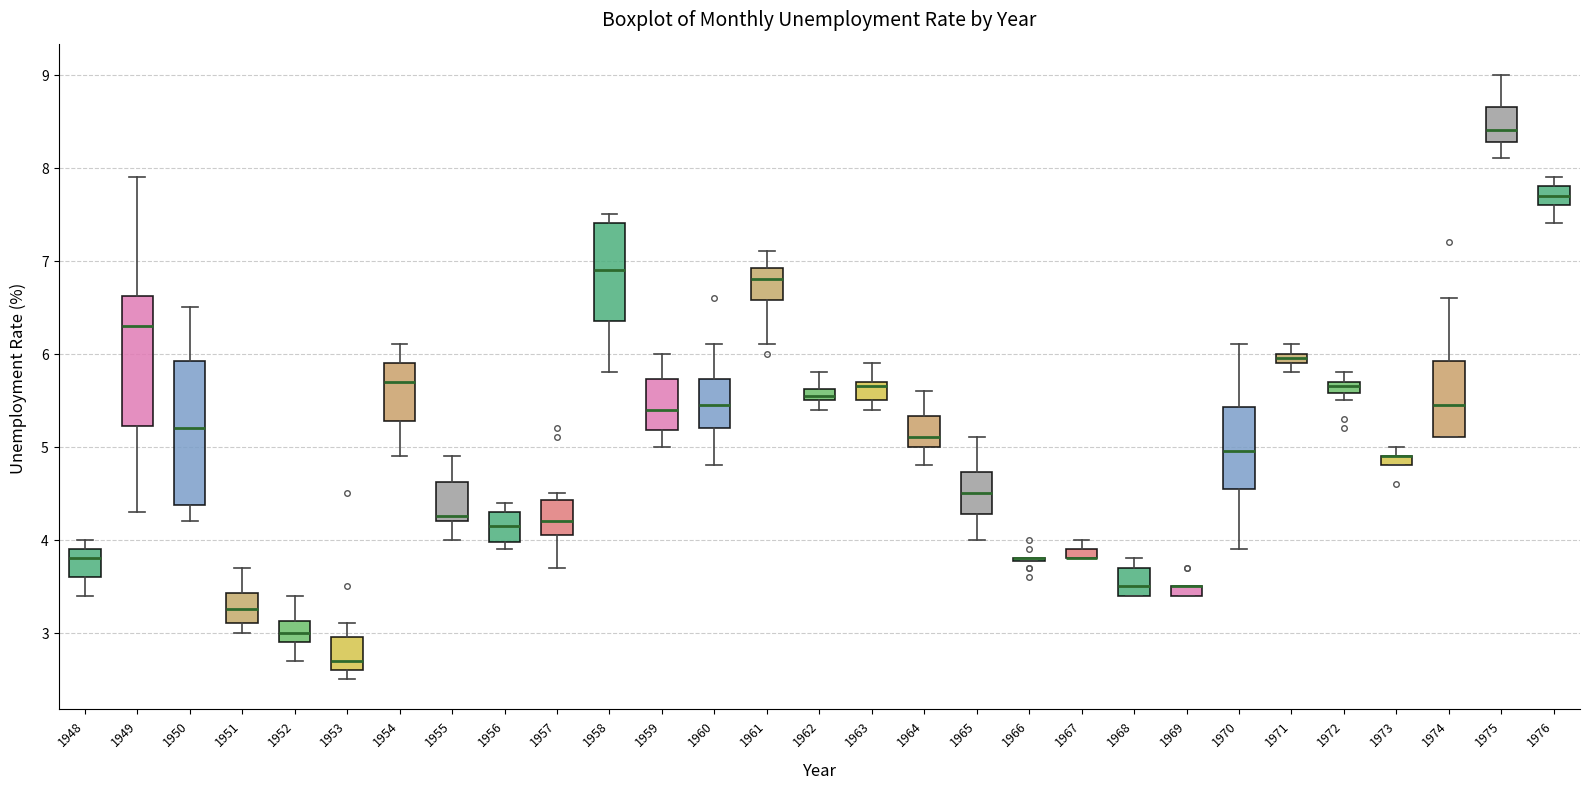

Which box is the tallest, from its lower edge to its upper edge?

1950